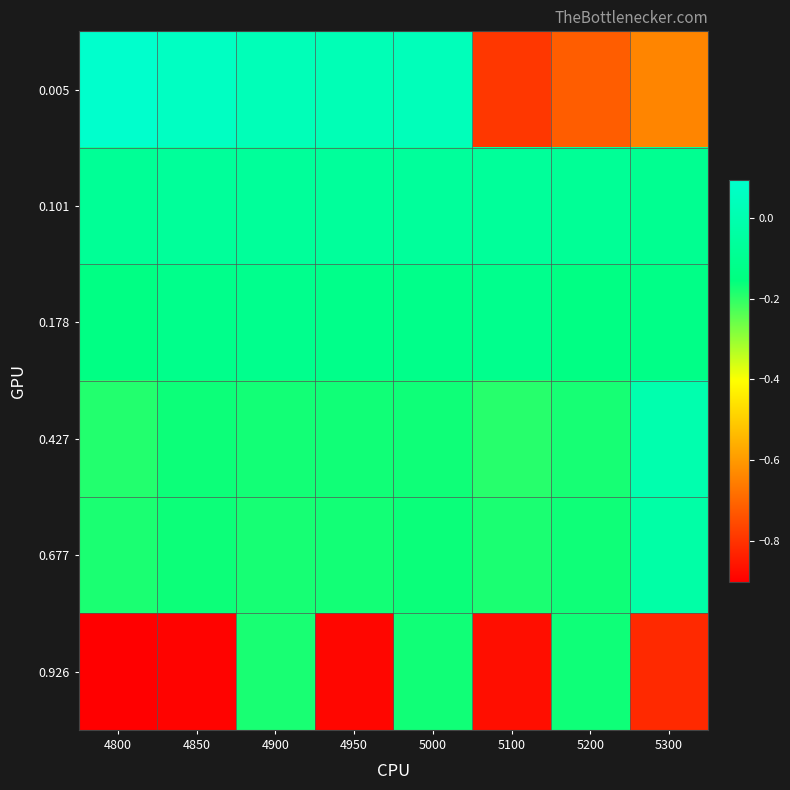

Which label corresponds to the largest value in the chart?

4800